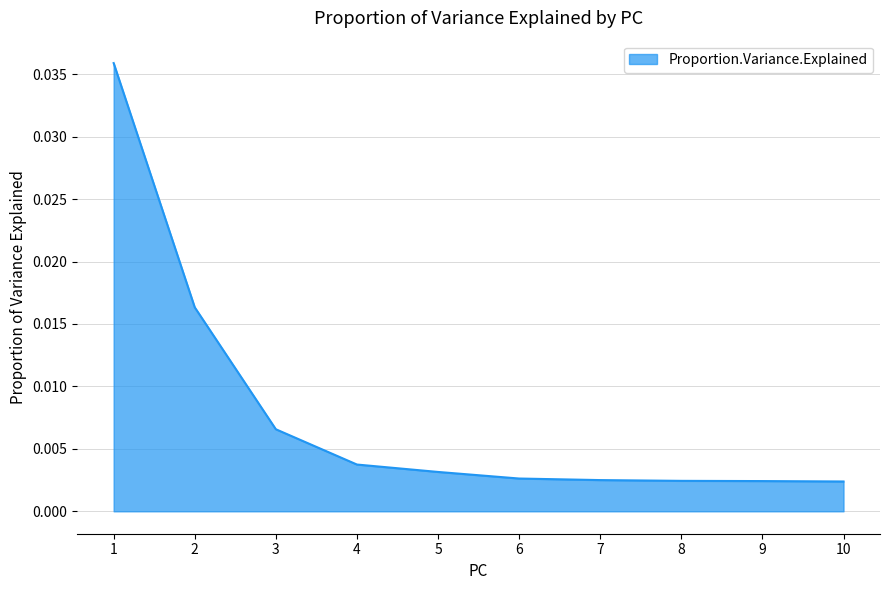

How many lines are shown in the chart?

1